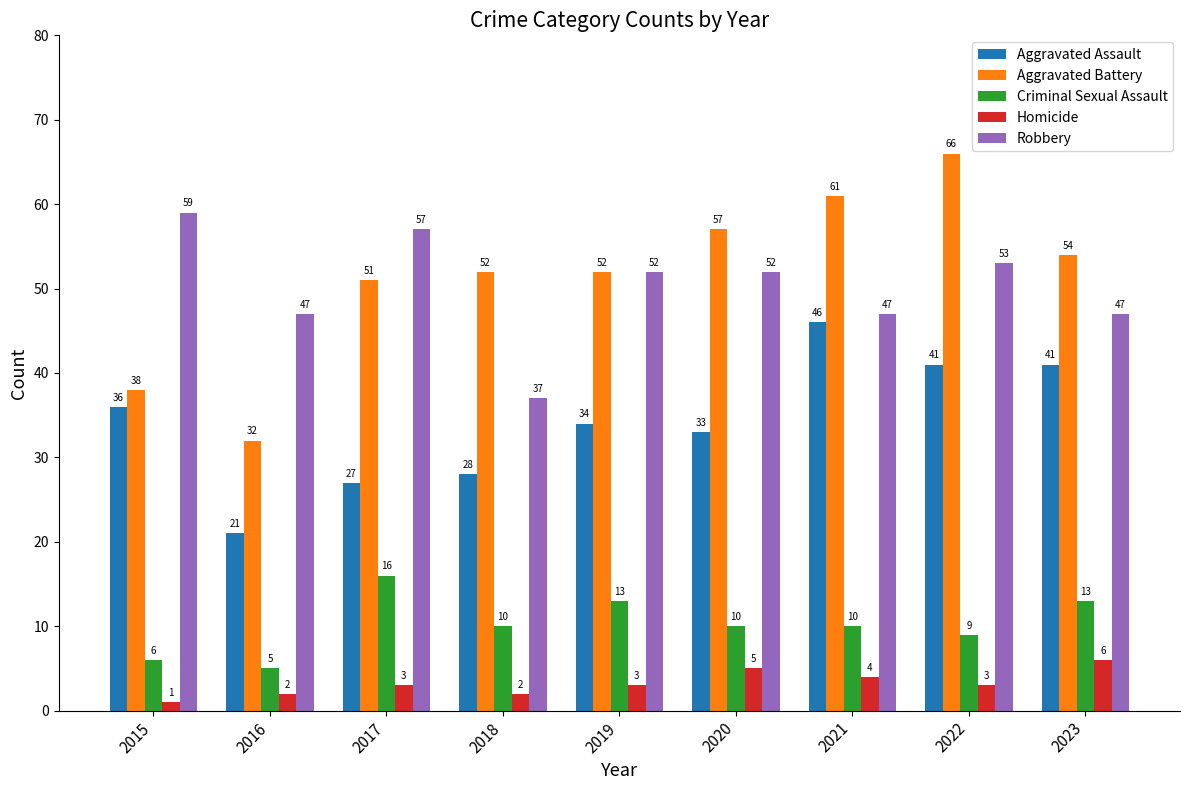

What is the difference between the Aggravated Assault values at 2020 and 2018?

5